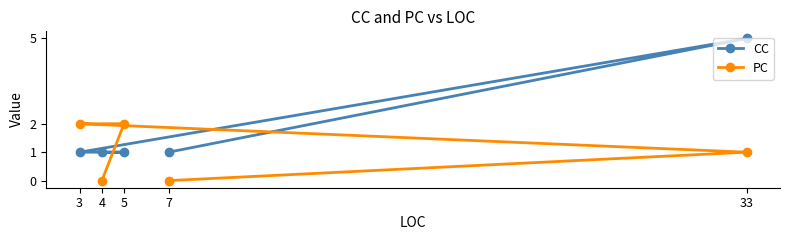

At 7, list the series in order from largest to smallest.

CC, PC